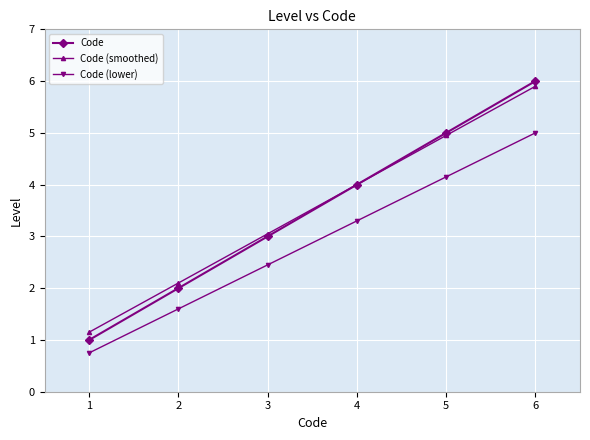

What are all the series names shown in the legend?

Code, Code (smoothed), Code (lower)